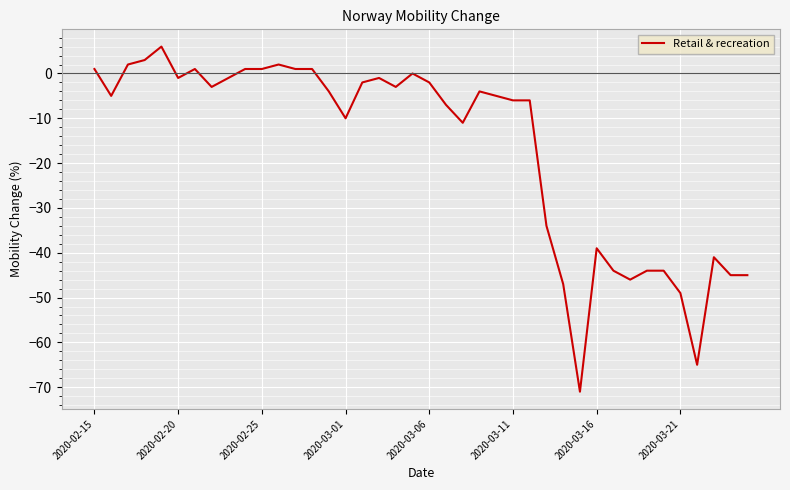

What is the difference between the maximum and minimum values?

77